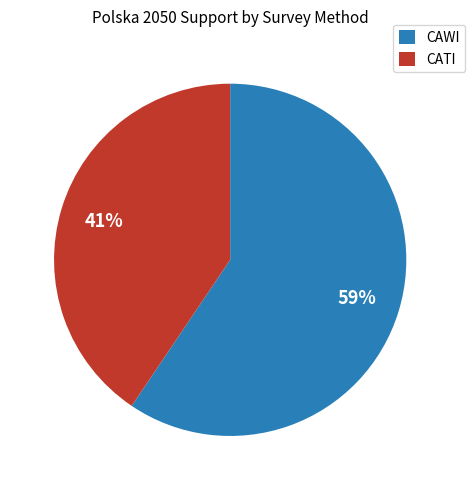

Which slice is the smallest?

CATI